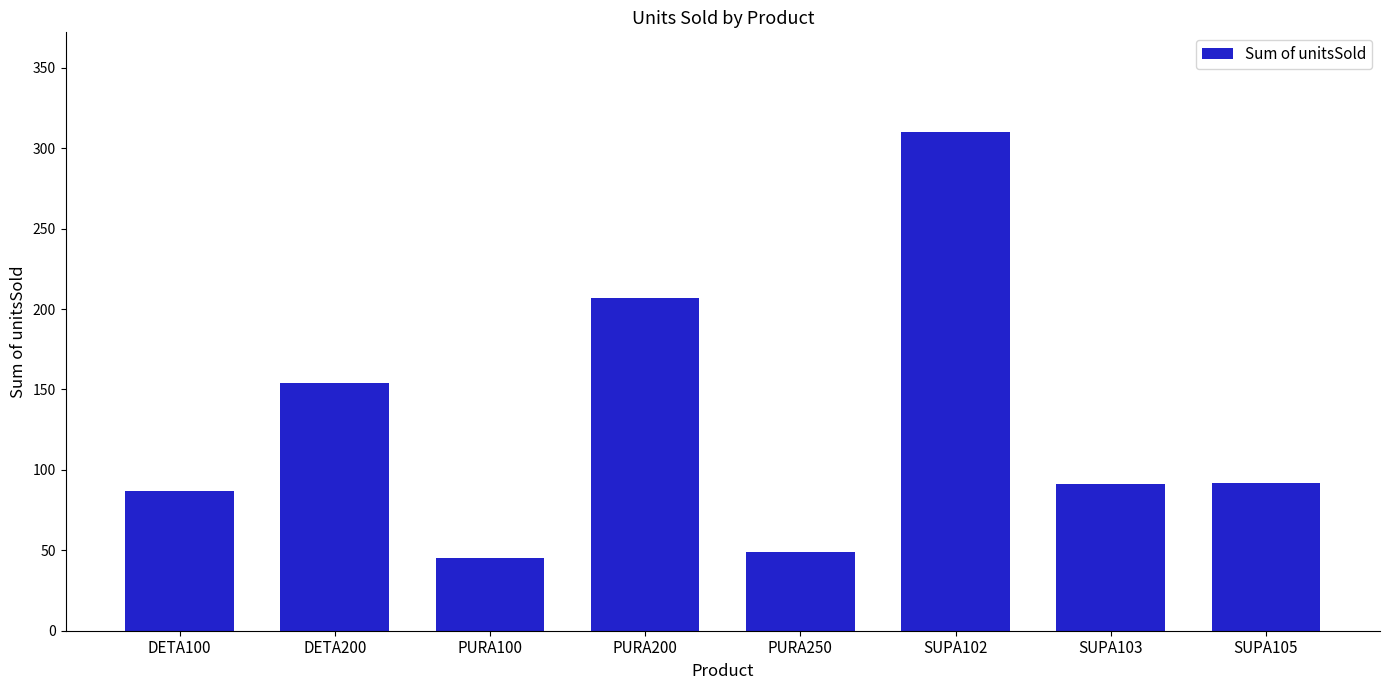

Which label corresponds to the largest value in the chart?

SUPA102